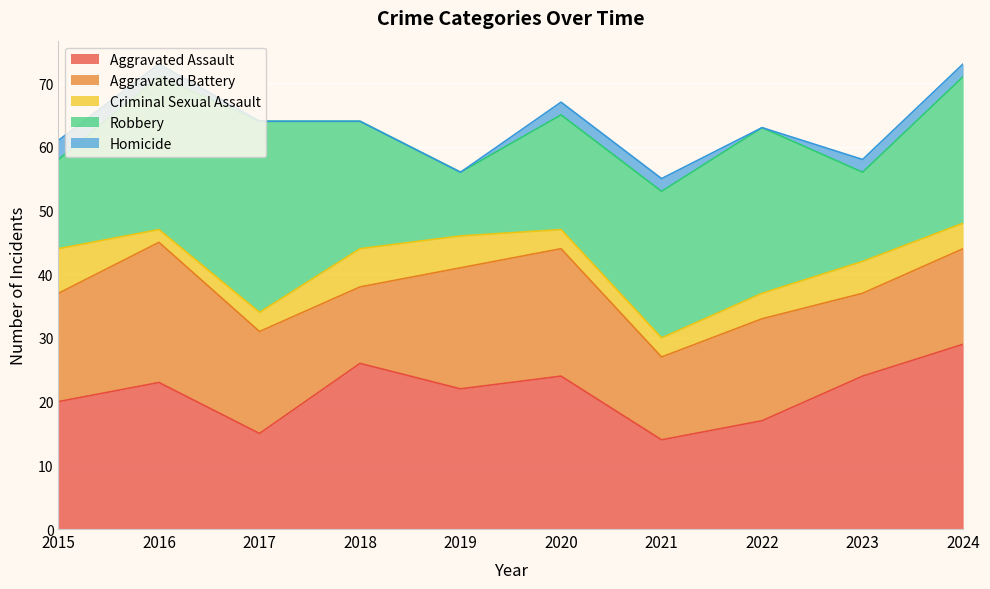

In Aggravated Assault, how many points are lower than both neighbors (excluding endpoints)?

3